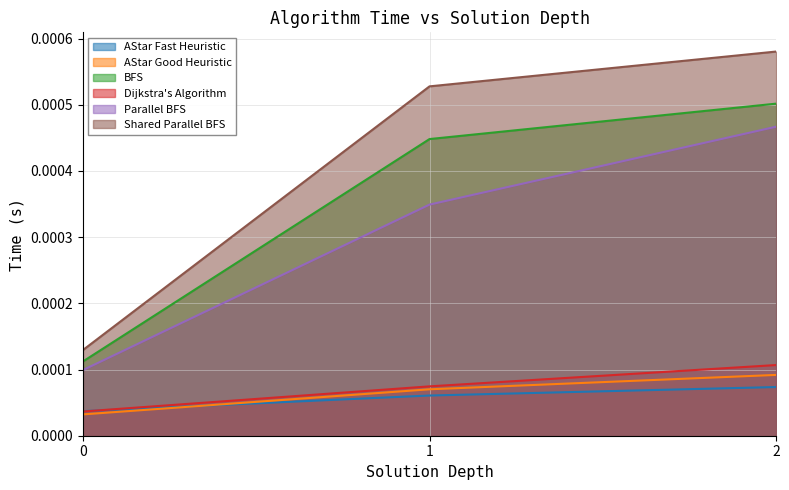

Is the value of AStar Good Heuristic at 1 greater than the value of Dijkstra's Algorithm at 2?

No